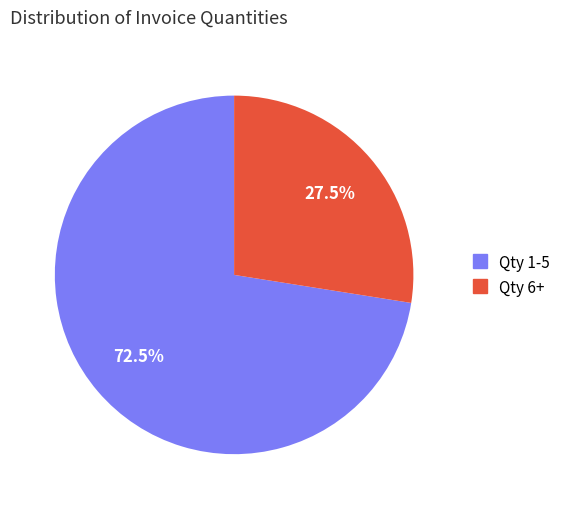

Is there any slice that represents more than half of the pie?

Yes